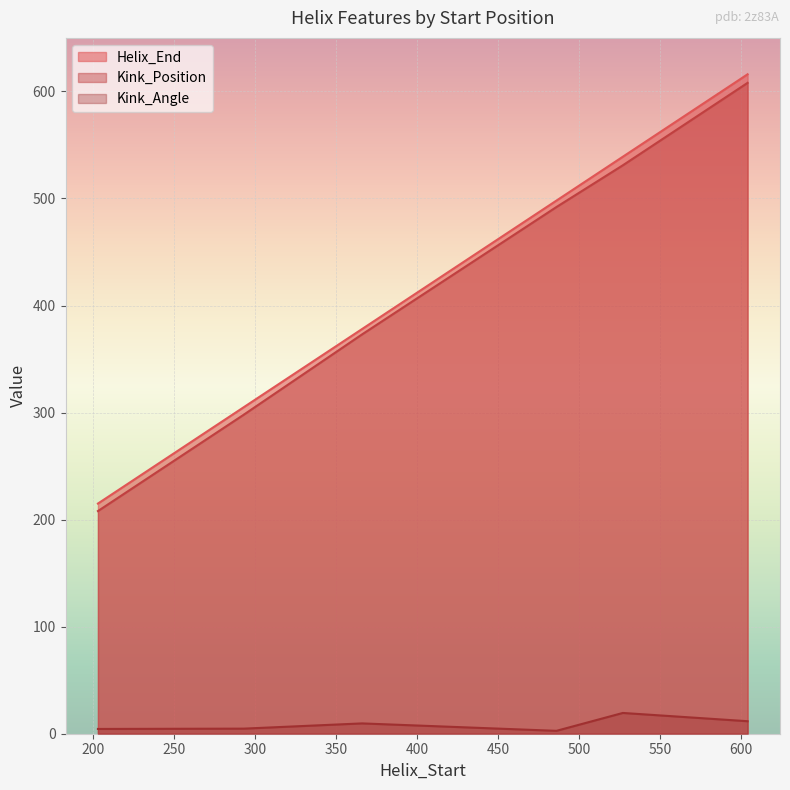

At which category does the chart reach its minimum across all series?

486